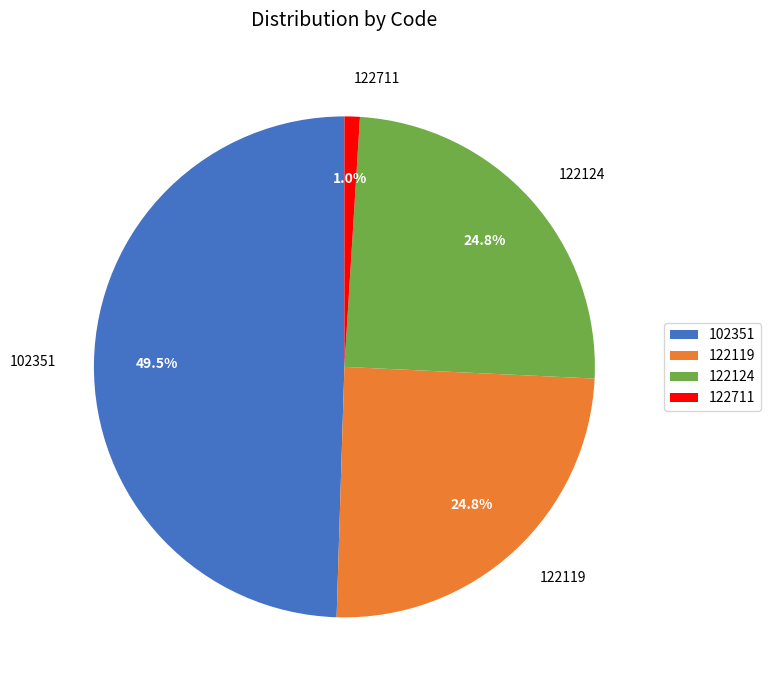

The 122119 slice represents 25% of the pie. True or false?

True